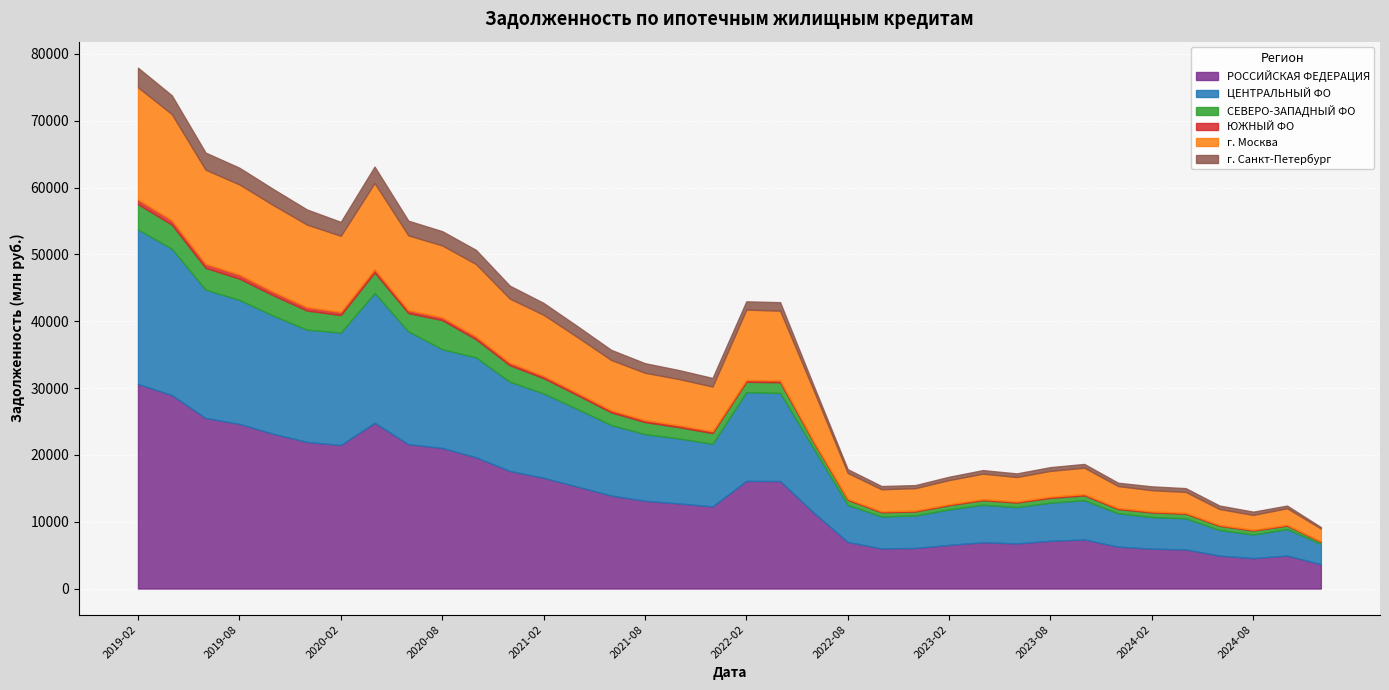

In ЦЕНТРАЛЬНЫЙ ФО, how many points are higher than both neighbors (excluding endpoints)?

6